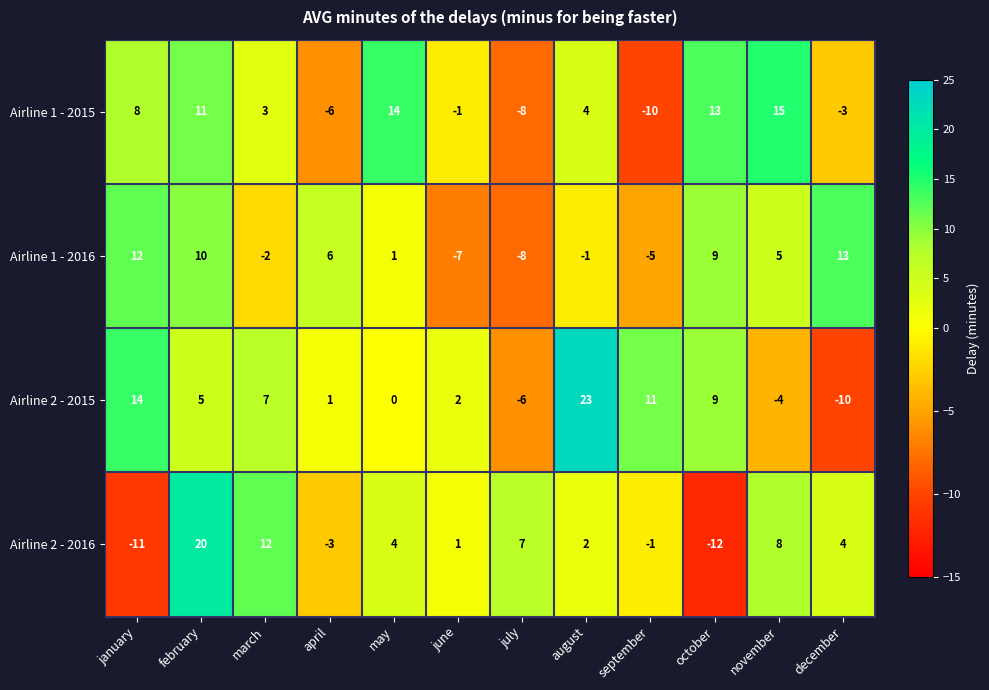

At which label does Airline 1 - 2015 first exceed 4?

january